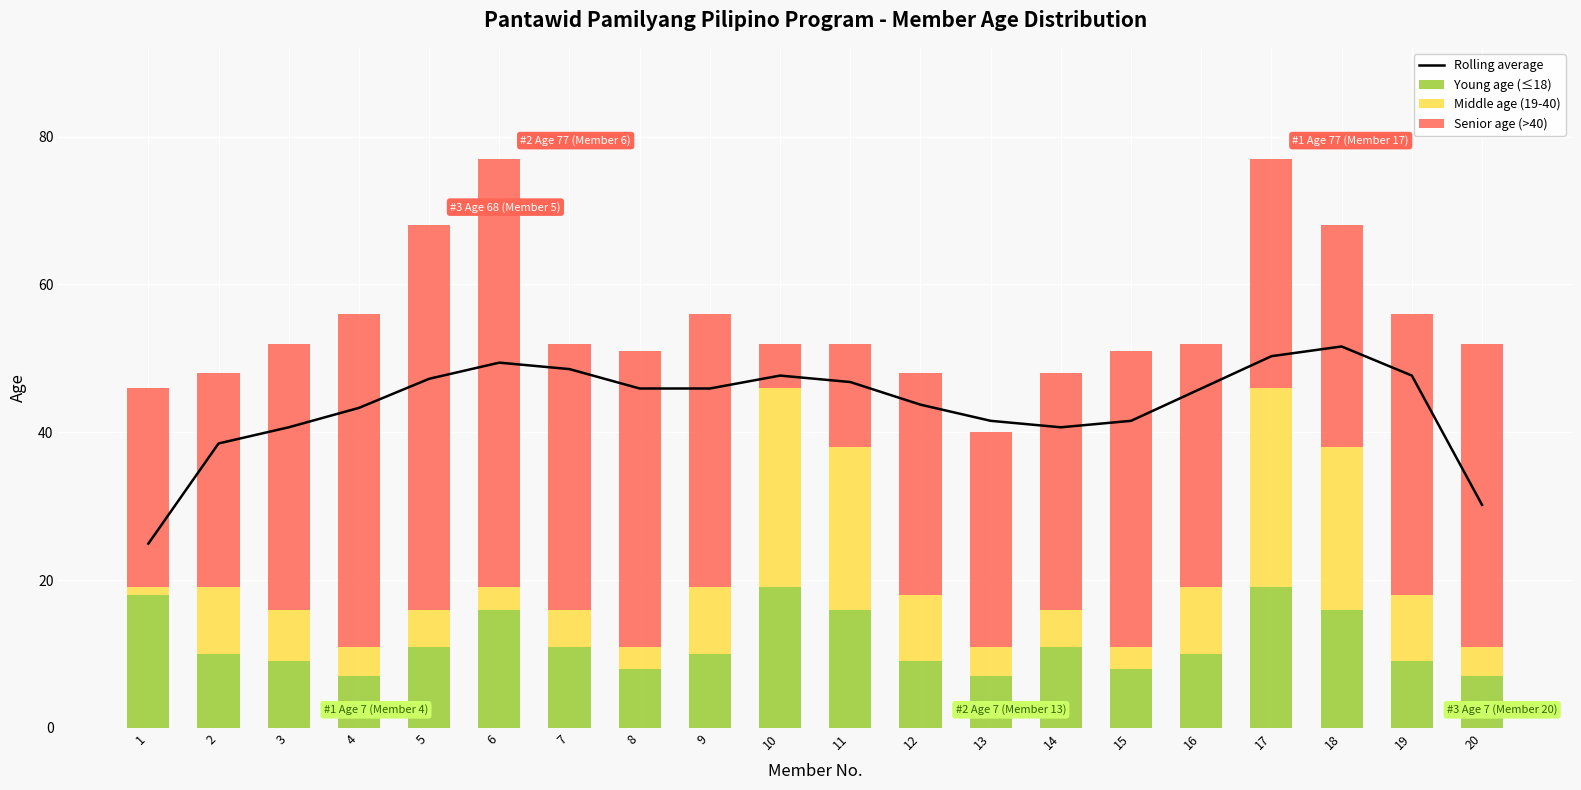

Reading left to right, what are all the values shown in this chart?

Rolling average: 24.9	38.5	40.7	43.3	47.2	49.4	48.5	45.9	45.9	47.7	46.8	43.7	41.5	40.7	41.5	45.9	50.3	51.6	47.7	30.2
Young age (≤18): 18.0	10.0	9.0	7.0	11.0	16.0	11.0	8.0	10.0	19.0	16.0	9.0	7.0	11.0	8.0	10.0	19.0	16.0	9.0	7.0
Middle age (19-40): 1.0	9.0	7.0	4.0	5.0	3.0	5.0	3.0	9.0	27.0	22.0	9.0	4.0	5.0	3.0	9.0	27.0	22.0	9.0	4.0
Senior age (>40): 27.0	29.0	36.0	45.0	52.0	58.0	36.0	40.0	37.0	6.0	14.0	30.0	29.0	32.0	40.0	33.0	31.0	30.0	38.0	41.0